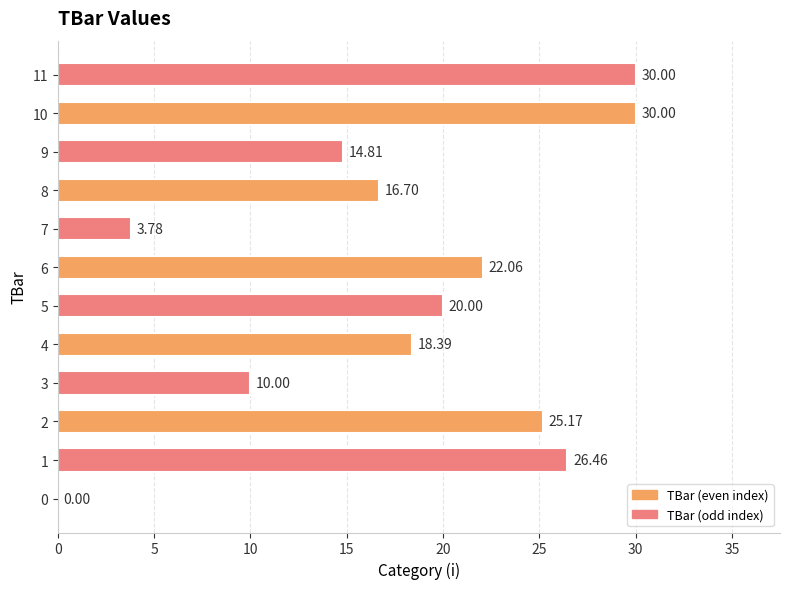

What is the ratio of the value at 4 to the value at 6?

0.8